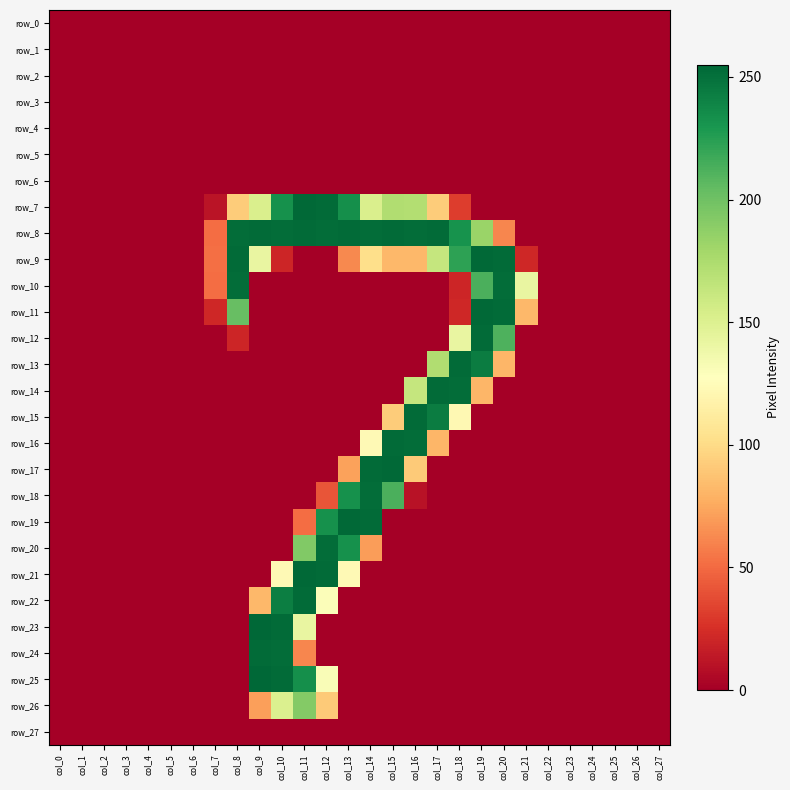

Which series has the largest range (max minus min)?

row_23